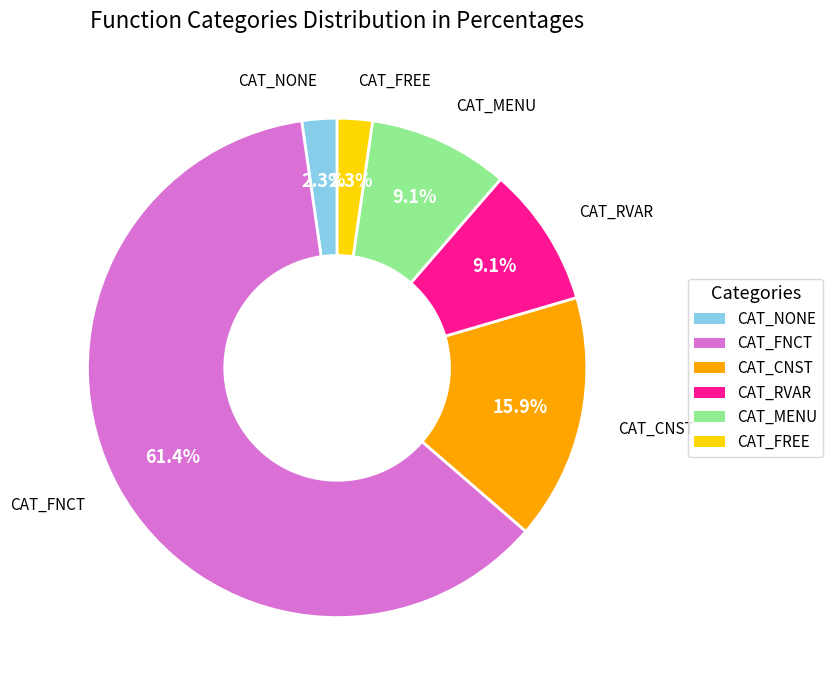

Which slice is the largest?

CAT_FNCT